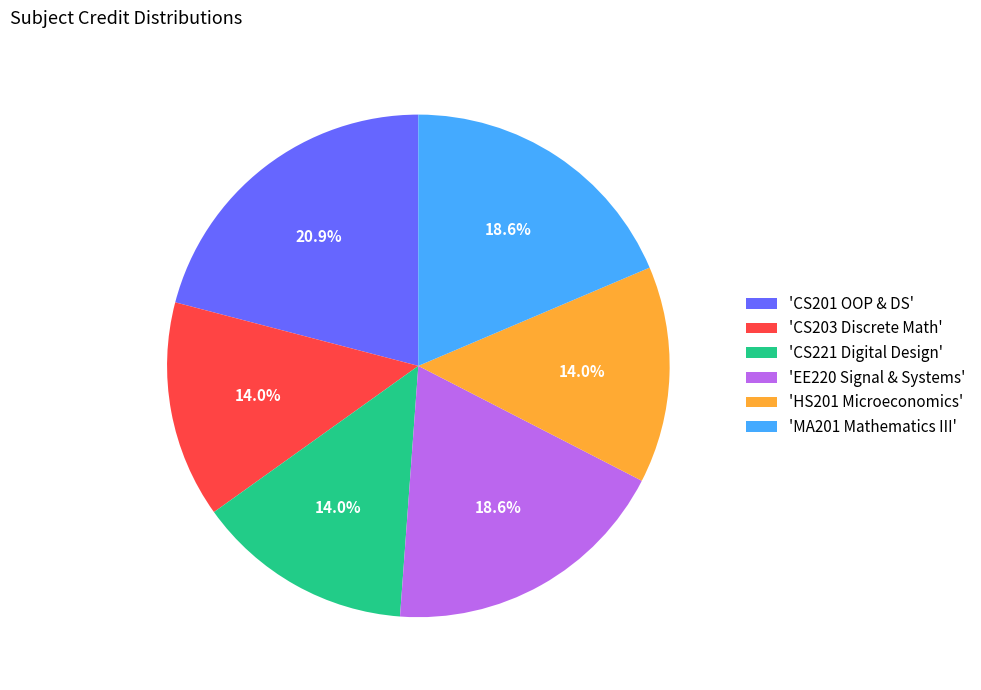

Which has a higher value, 'EE220 Signal & Systems' or 'CS221 Digital Design'?

'EE220 Signal & Systems'